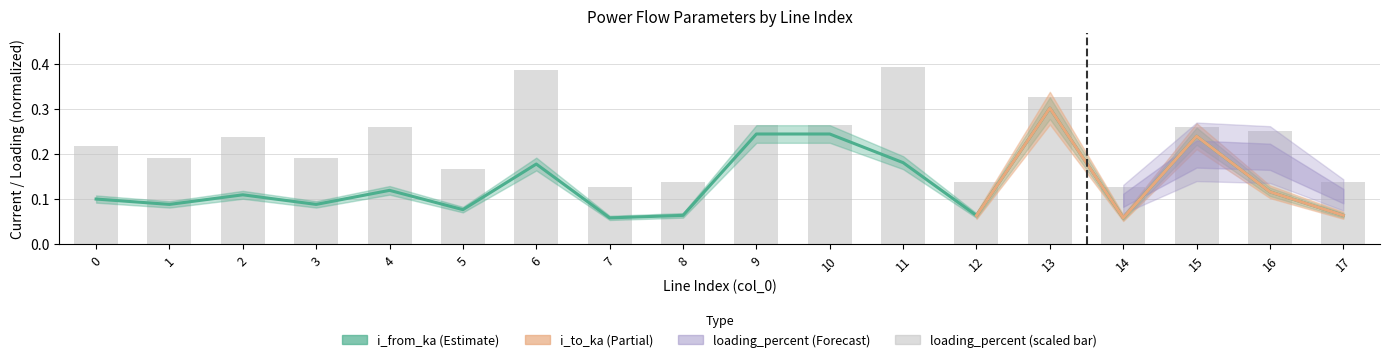

Read the value at 6.

0.4